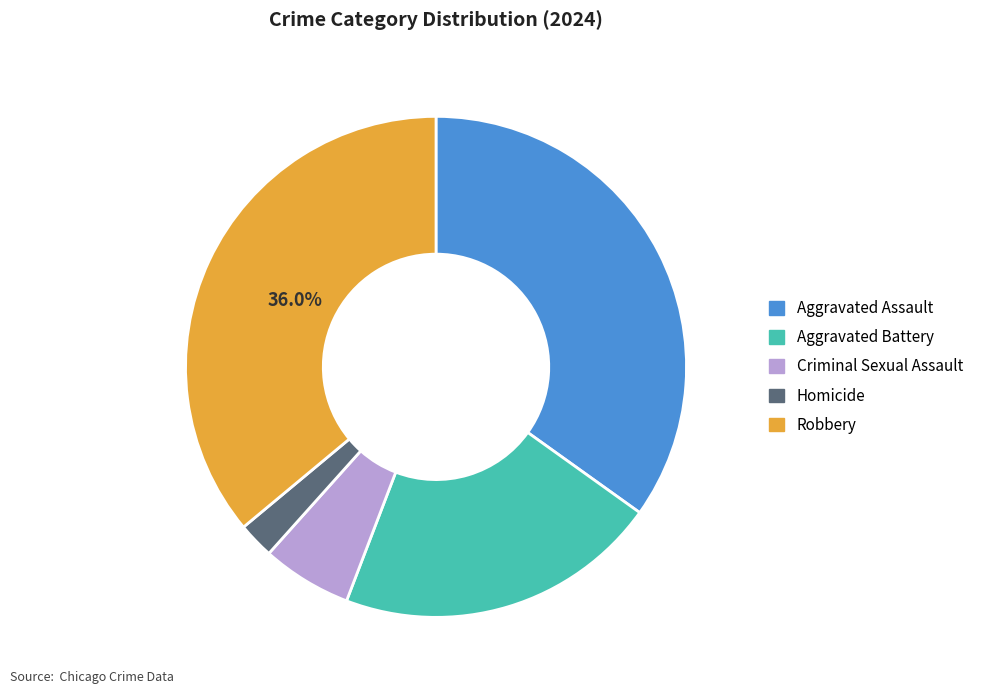

To the nearest percent, what percentage of the pie is Aggravated Battery?

21%